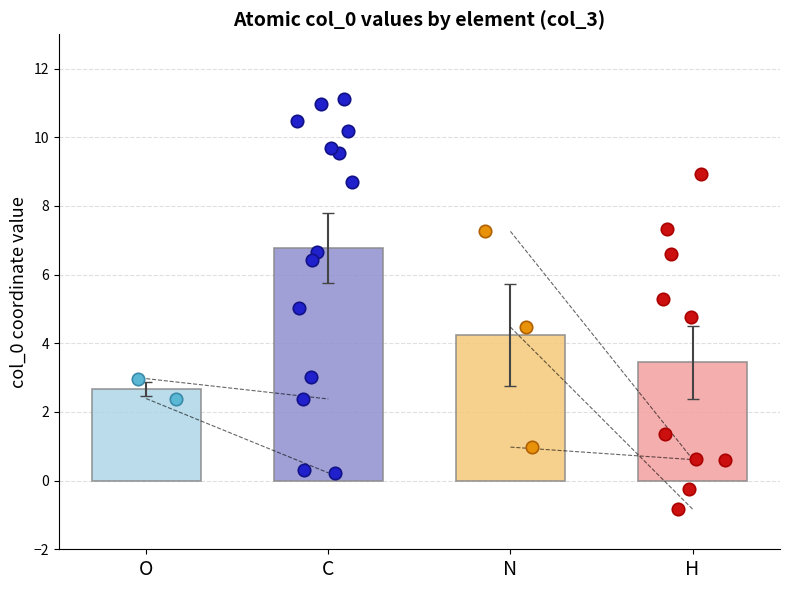

Which series has the widest spread of Y values?

col_0